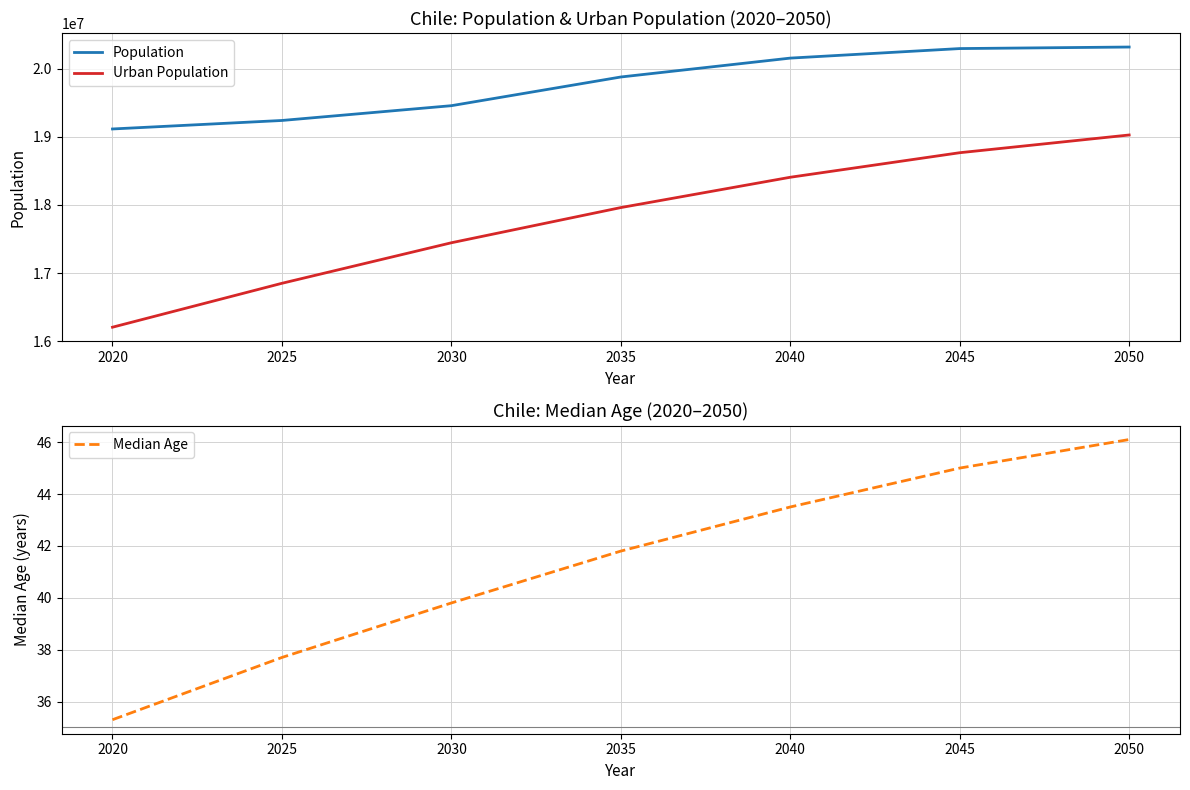

True or false: Median Age and Urban Population cross at least once.

False